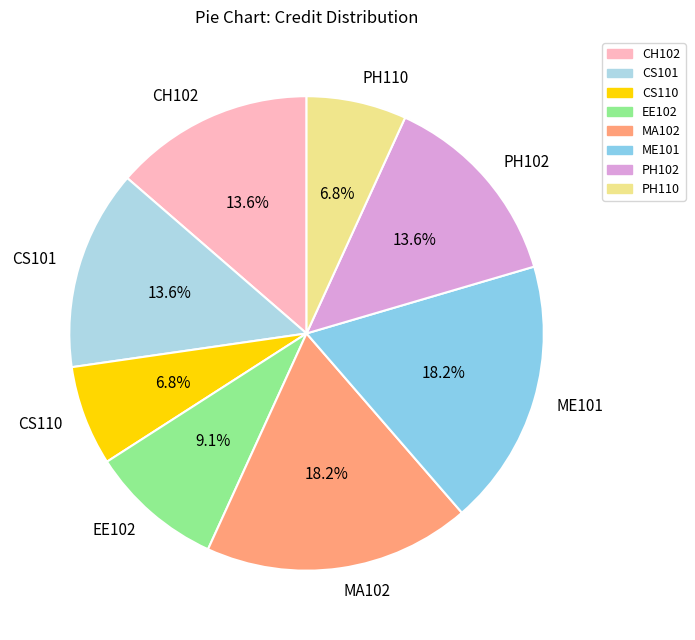

Combined, do PH110 and MA102 account for over 50%?

No